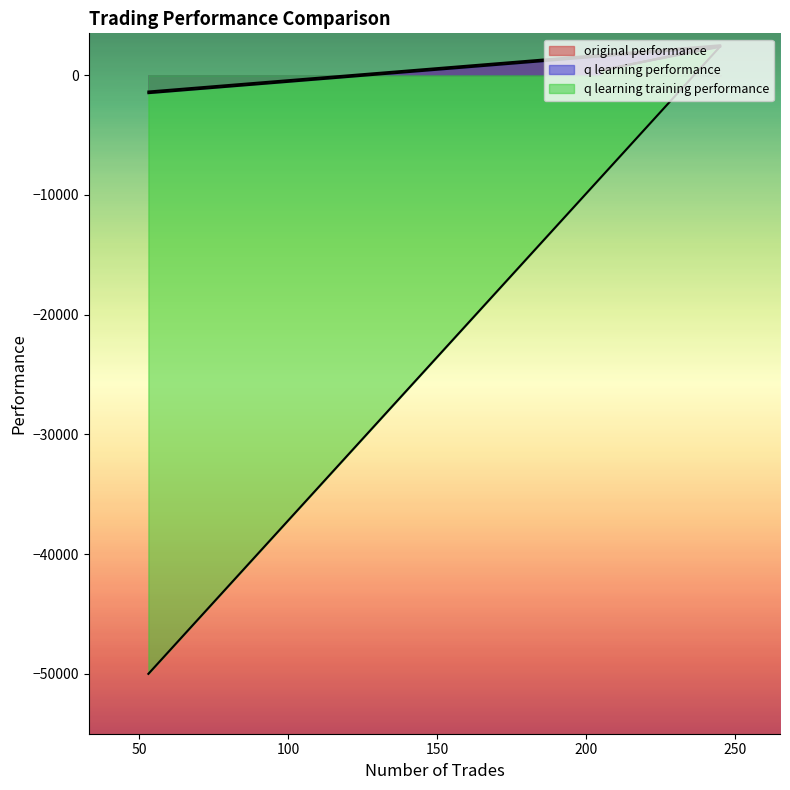

What is the total value across all series at 205?

1227.2